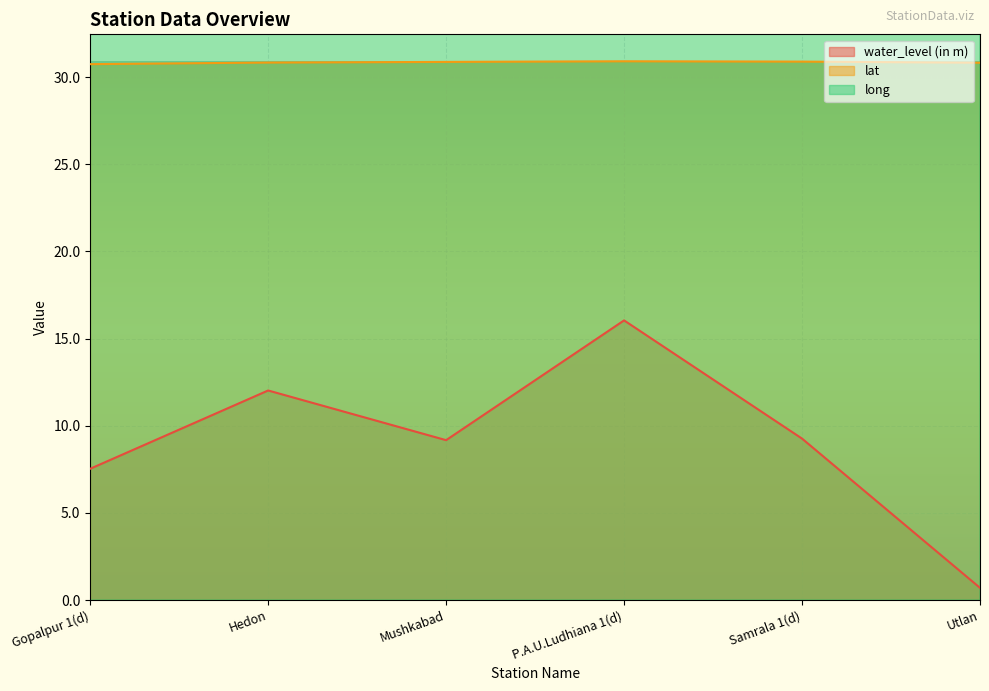

What is the difference between the highest and lowest values at Utlan?

75.5